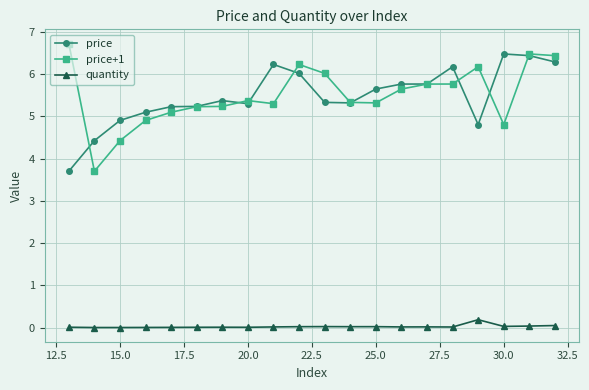

At how many categories does at least one series exceed 1?

20